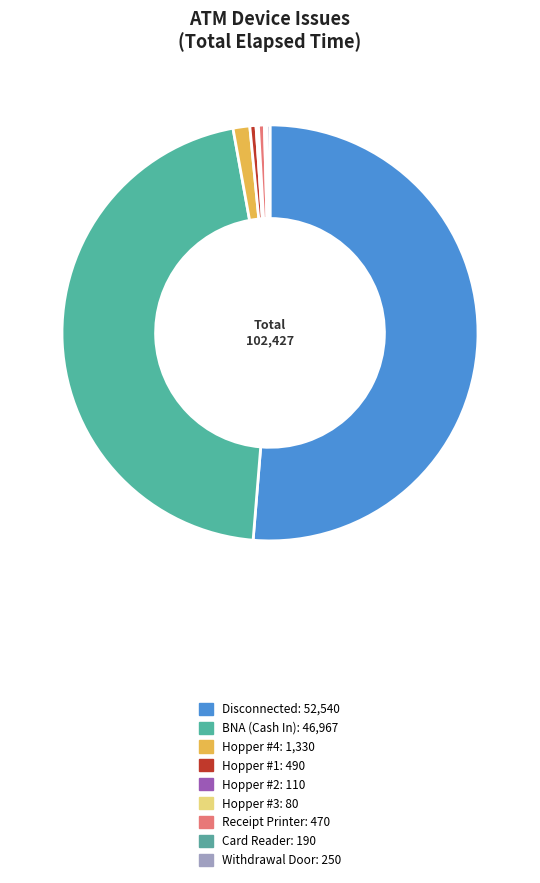

Which slice is the largest?

Disconnected